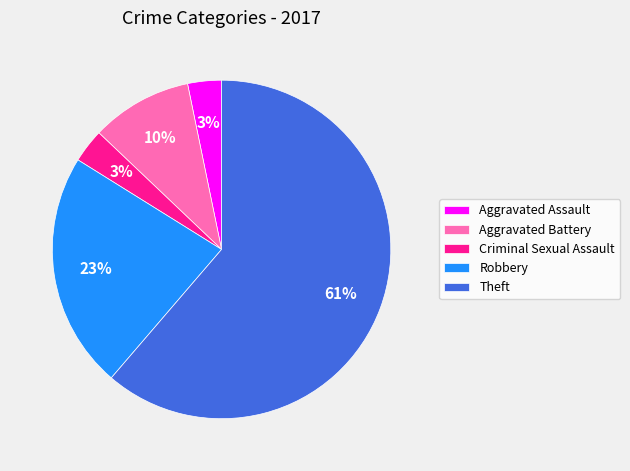

Combined, do Criminal Sexual Assault and Theft account for over 50%?

Yes